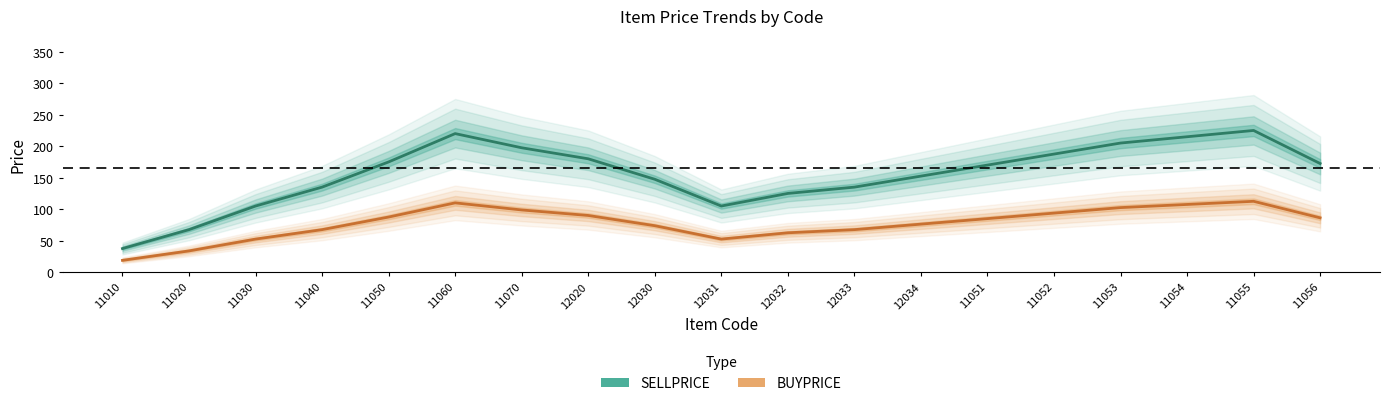

At which label does SELLPRICE reach its minimum?

11010